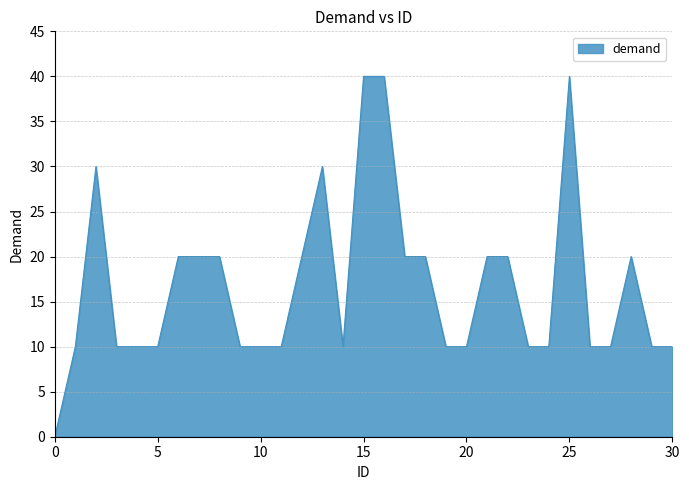

What is the maximum value shown in the chart?

40